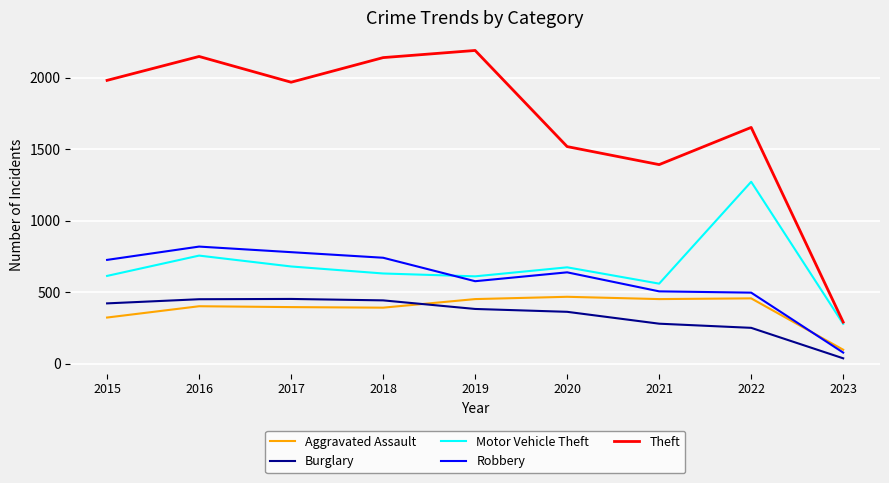

At which label is Theft closest to 1240?

2021